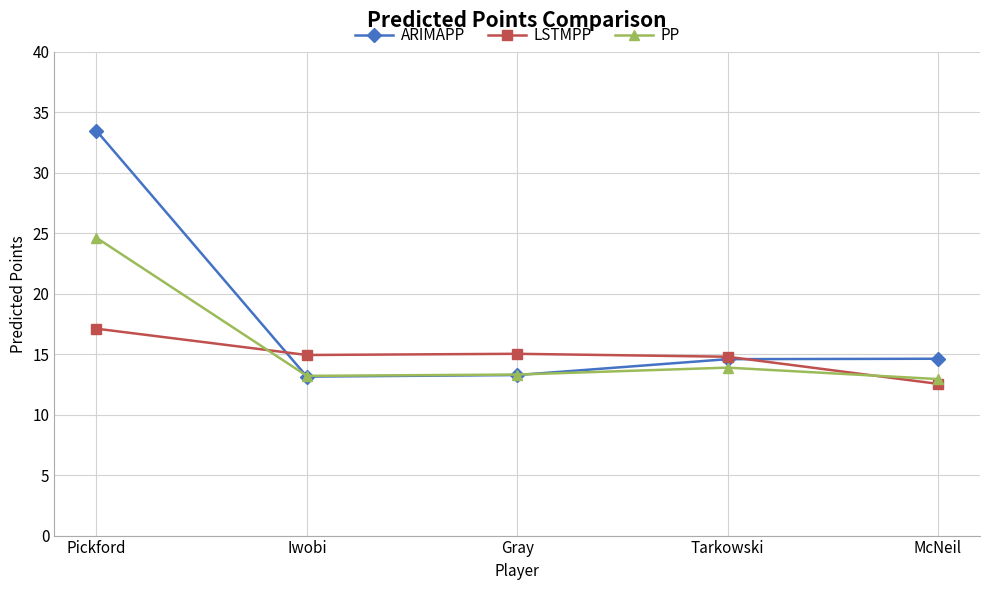

What is the average value of the PP series?

15.6